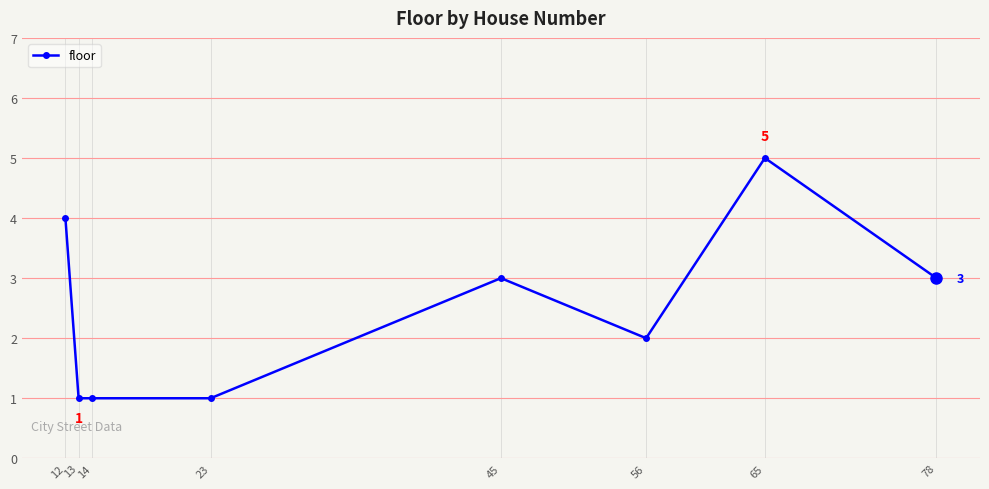

True or false: the data has more than 0 interior local peaks.

True